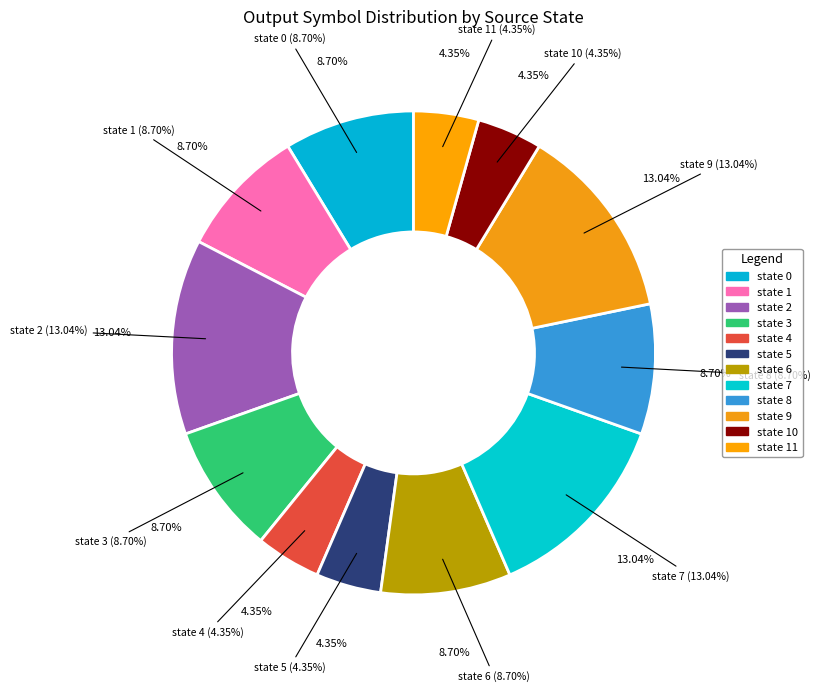

Does any single category account for the majority?

No